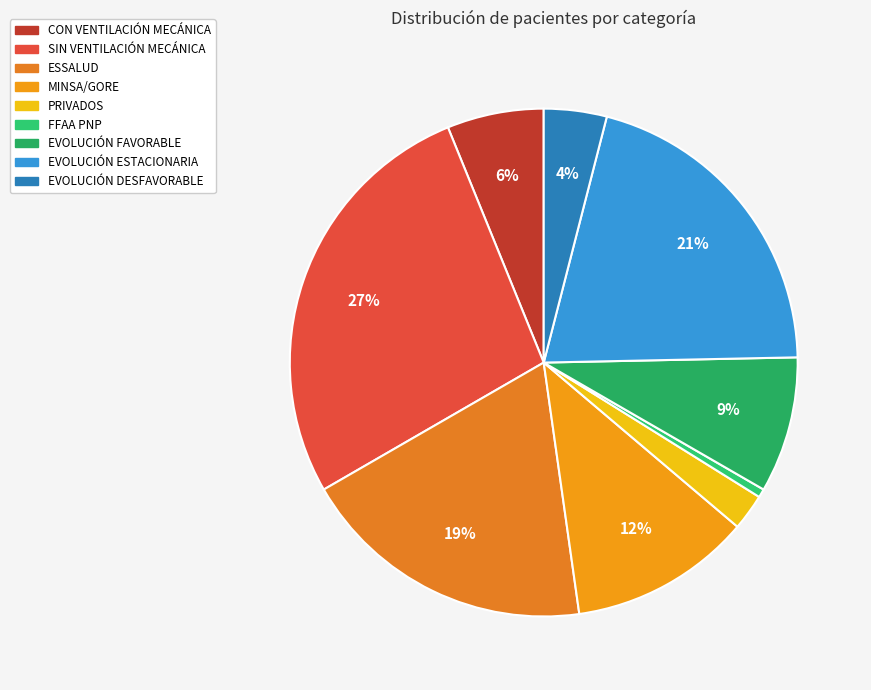

What percentage is NOT represented by PRIVADOS?

97.7%